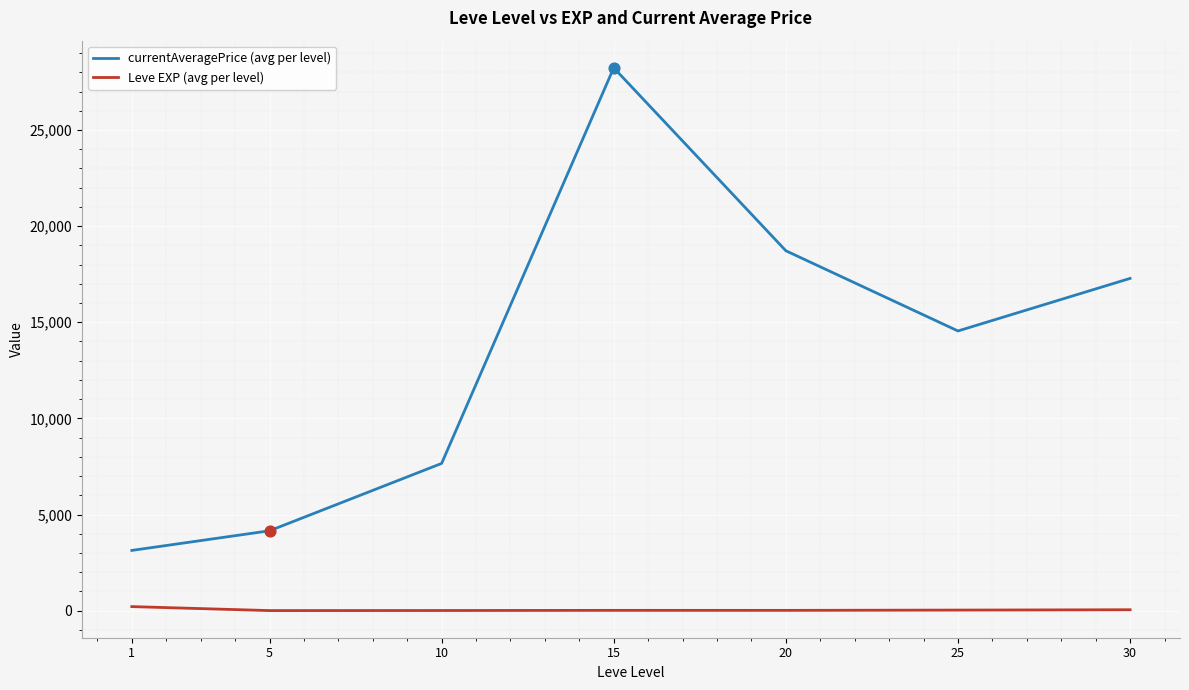

Which series changed the most between 5 and 25?

currentAveragePrice (avg per level)